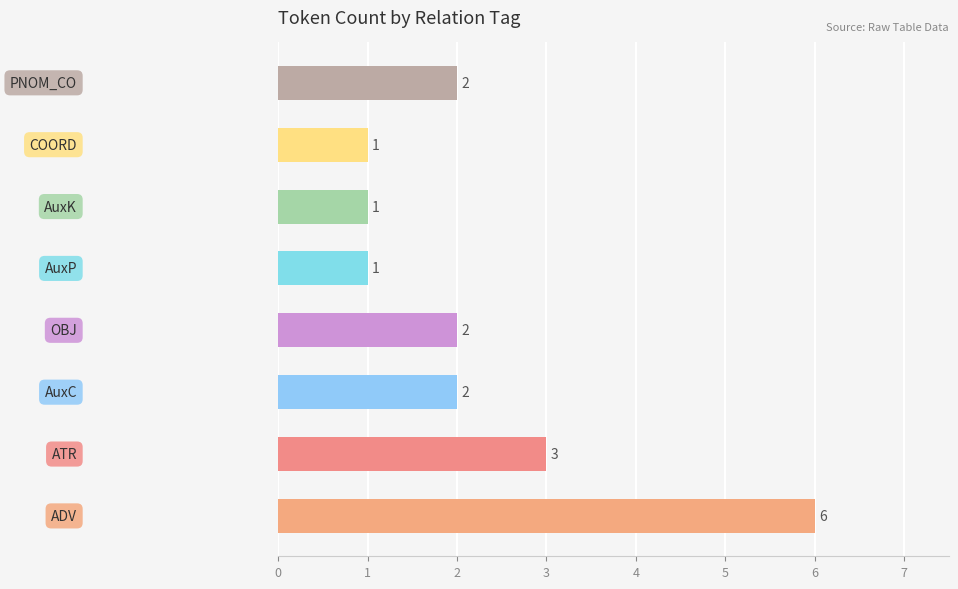

Count the values in the range 1 to 3.

7